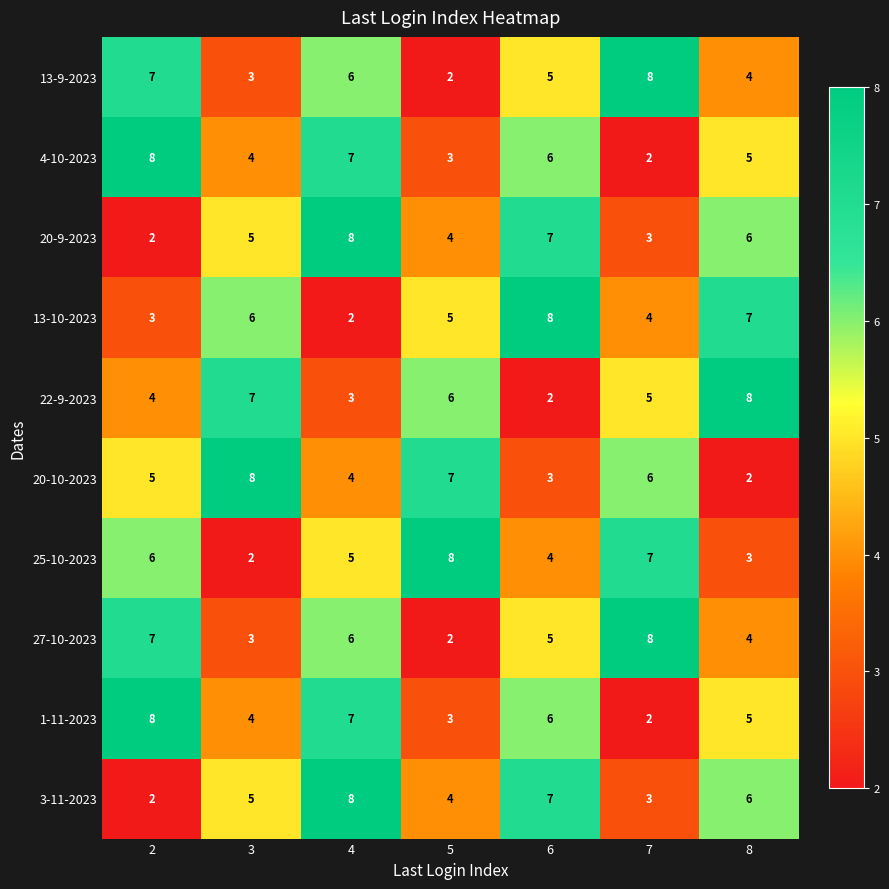

The 20-9-2023 series shows 2 at 3. True or false?

False